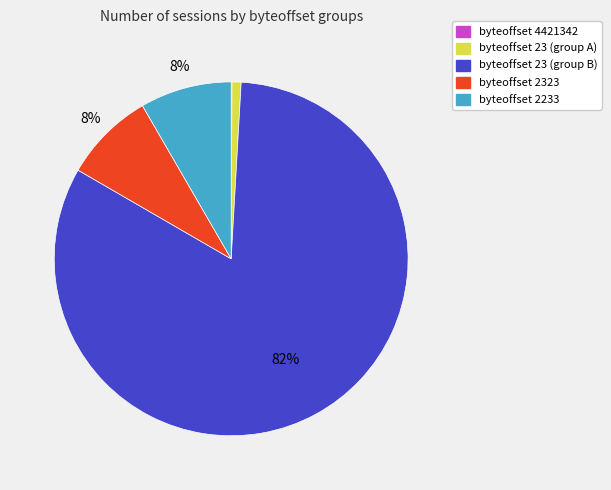

To the nearest percent, what is the average slice percentage?

20%